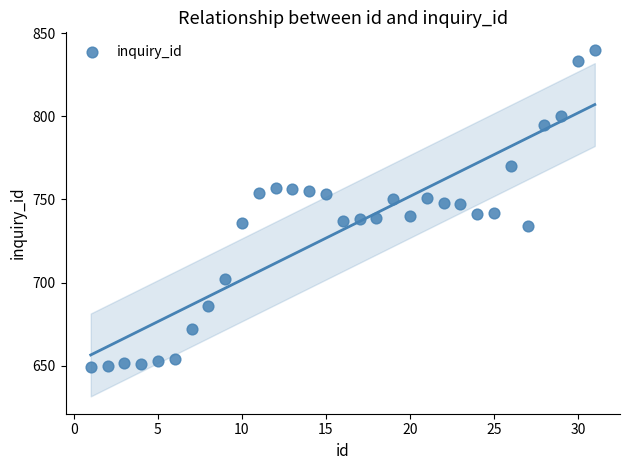

What is the range of Y values (max minus min)?

191